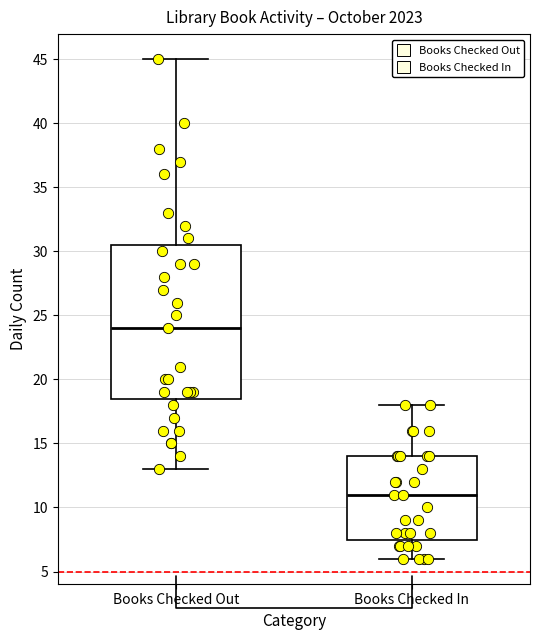

Reading left to right, transcribe this box plot: for each box, give where its median line is, the range the box spans, and where its two whiskers end, as read against the y-axis. The values are not printed on the chart, so give them approximately, as read against the axis.

Books Checked Out: median 24.0, box 18.5 to 30.5, whiskers 13.0 to 45.0
Books Checked In: median 11.0, box 7.5 to 14.0, whiskers 6.0 to 18.0